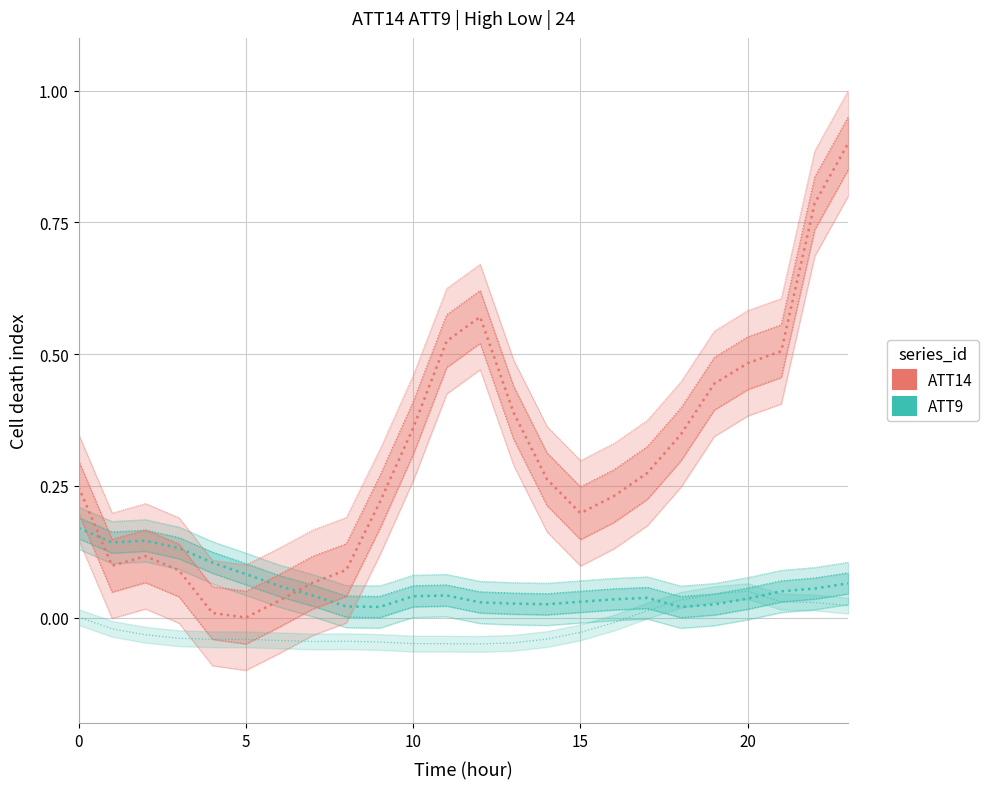

How many categories are shown in the chart?

24